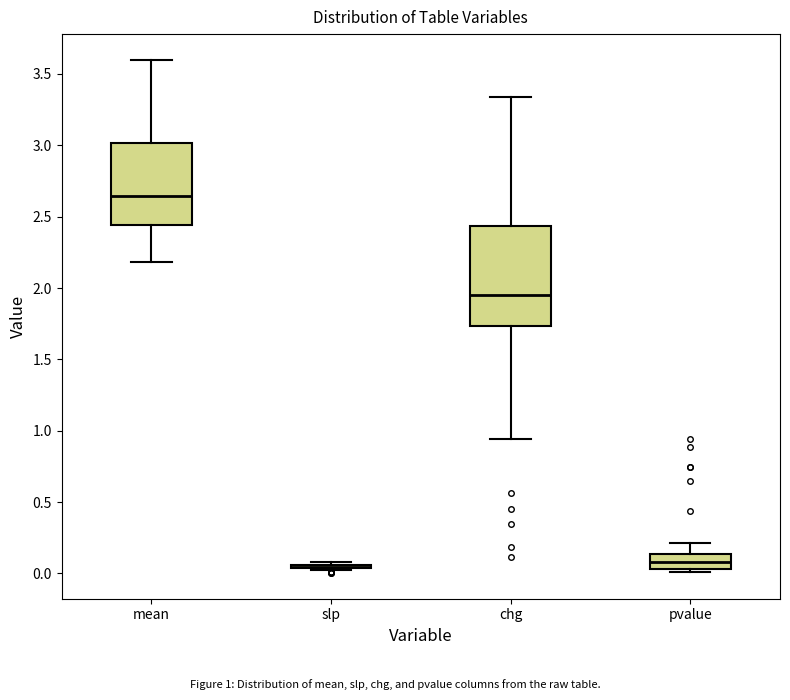

Which box is the tallest, from its lower edge to its upper edge?

chg